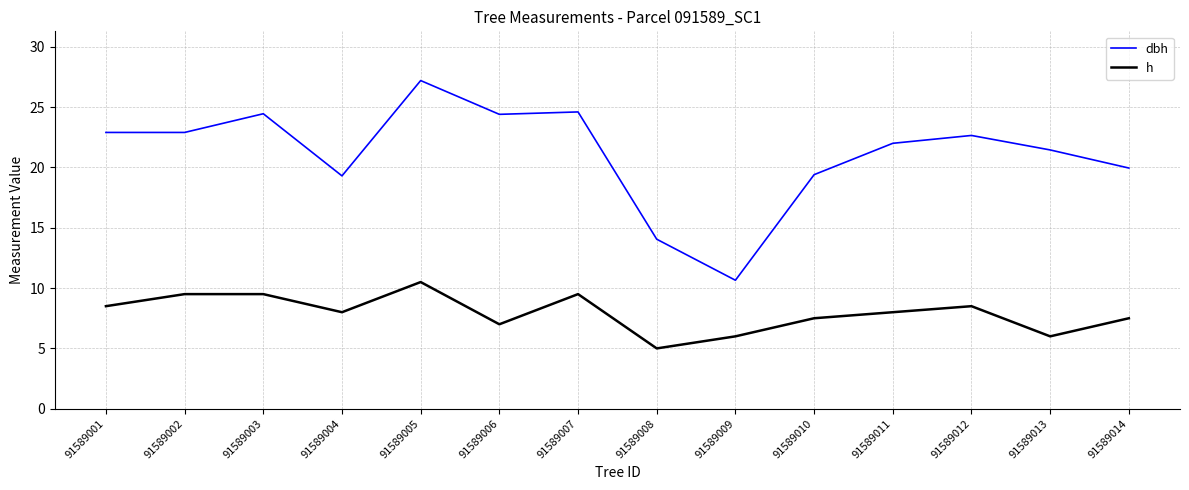

Which category has the highest value across all series?

91589005